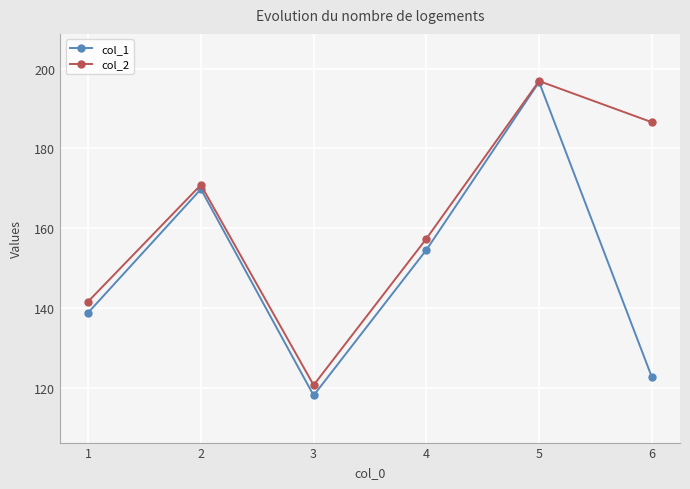

Between 1 and 2, which series saw the biggest shift?

col_1